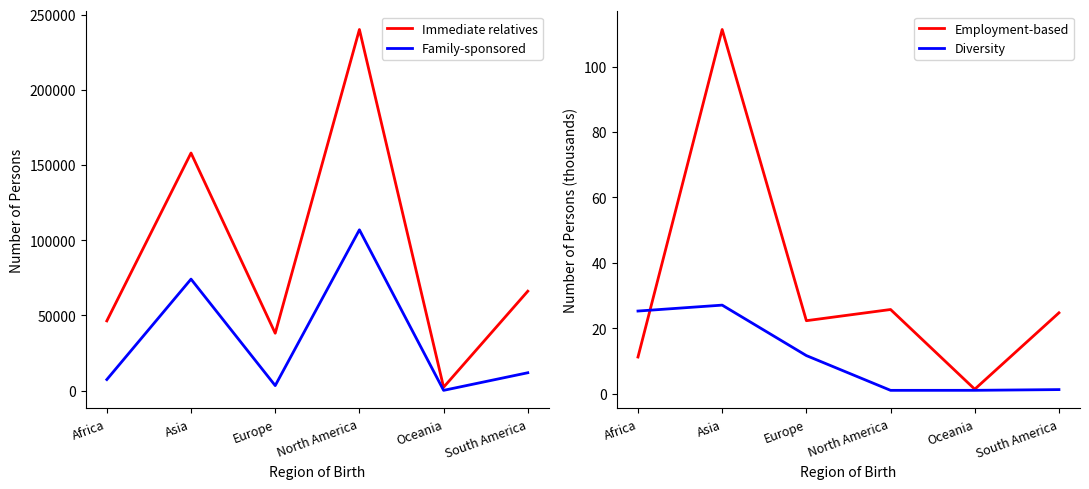

List the series in order of their peak value, highest first.

Immediate relatives, Family-sponsored, Employment-based, Diversity